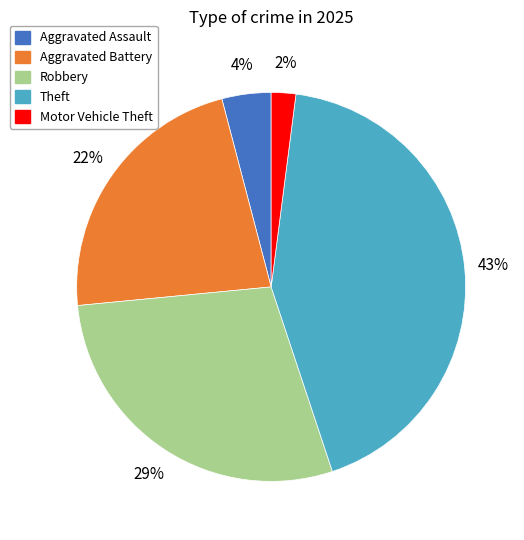

Combined, do Robbery and Aggravated Battery account for over 50%?

Yes